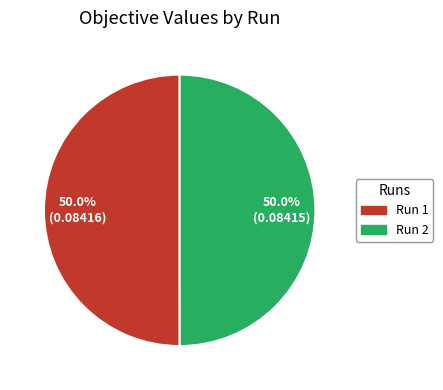

What percentage do Run 2 and Run 1 together represent?

100.0%